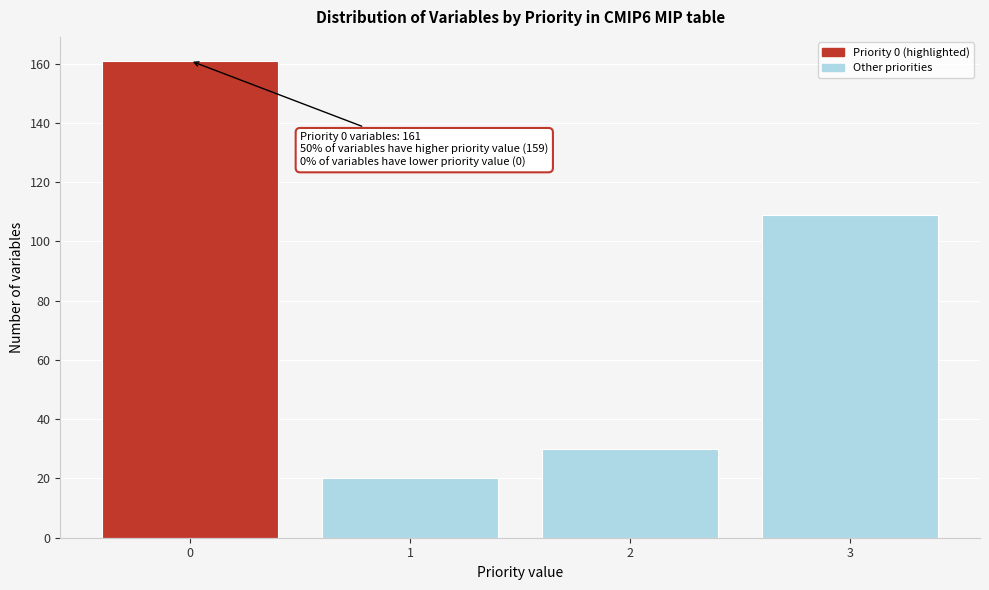

Reading left to right, what are all the values shown in this chart?

0=161	1=20	2=30	3=109